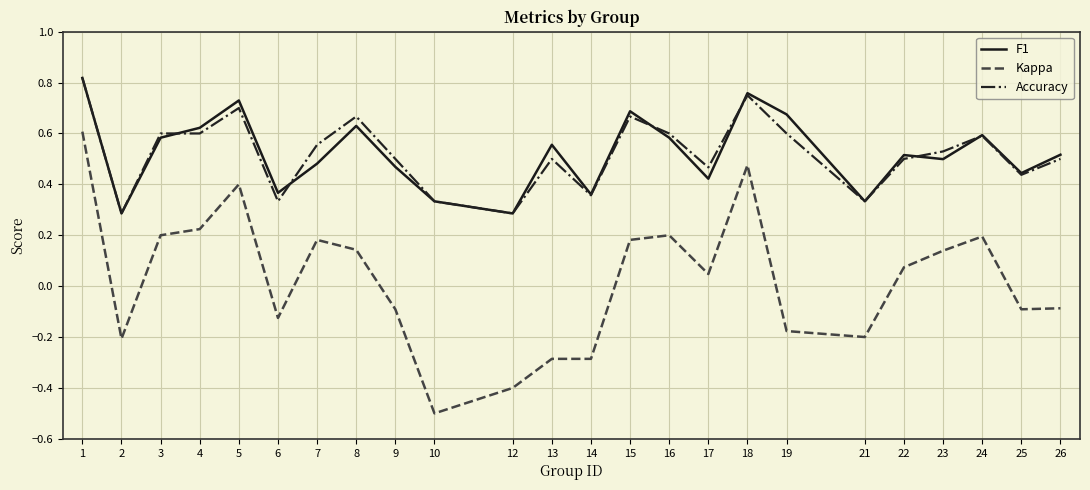

The Kappa series shows -0.3 at 14. True or false?

True